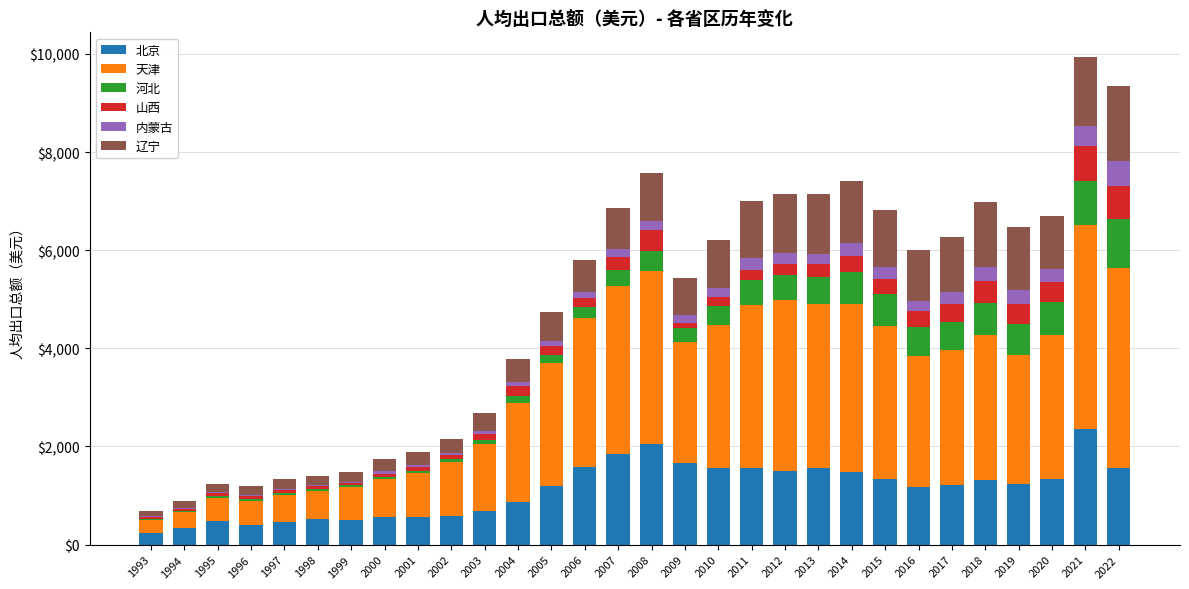

Is it true that 北京 equals 2357.2 at 2013?

False